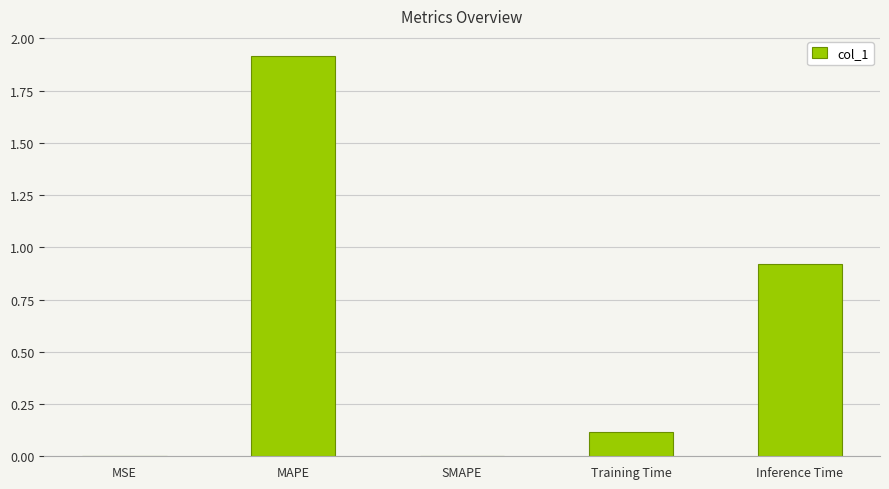

What is the sum of all values?

3.0